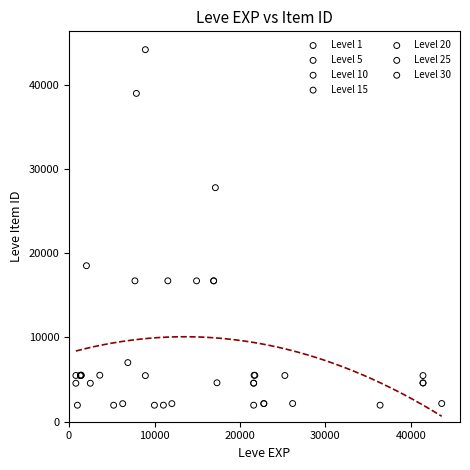

Which series has the widest spread of Y values?

Level 10